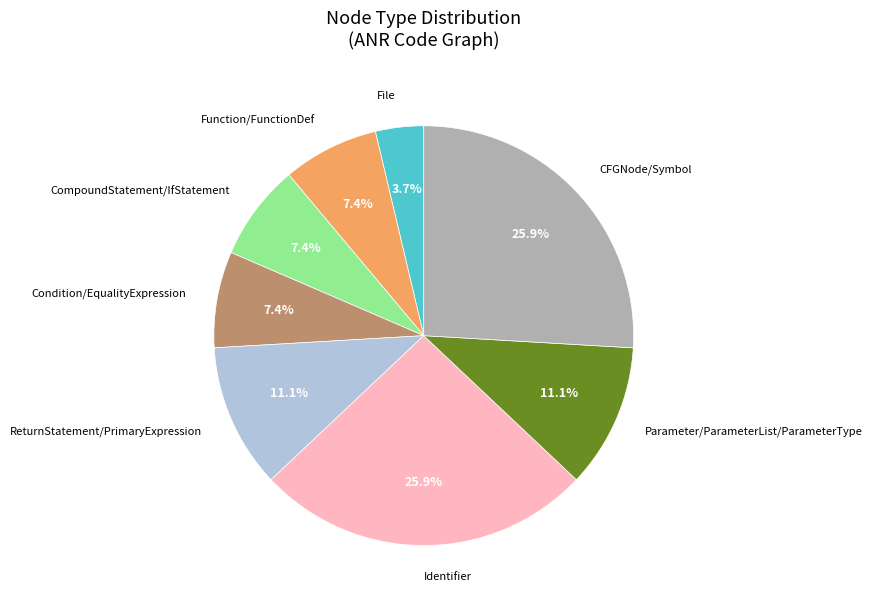

How many slices are in this pie chart?

8